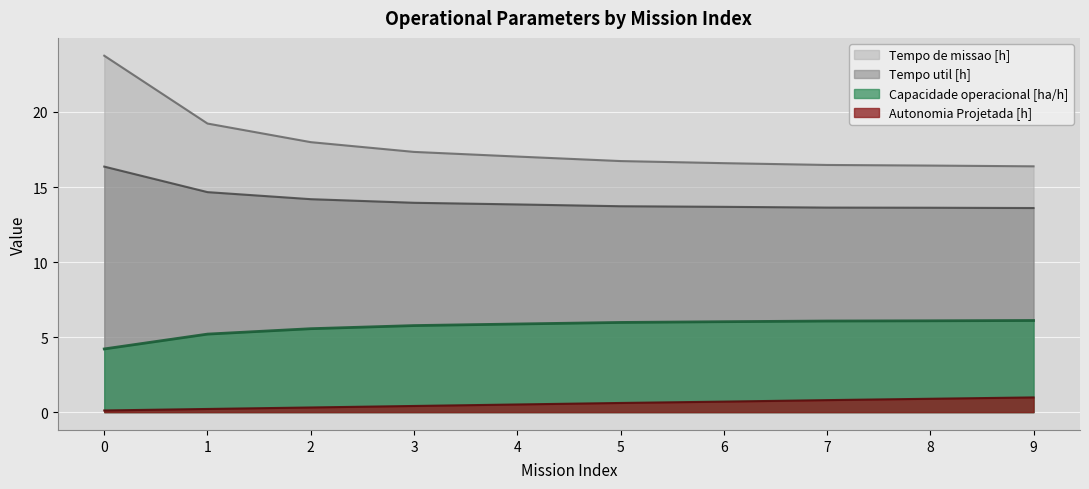

Reading left to right, list all the values displayed in this chart.

Capacidade operacional [ha/h]: 0=4.2	1=5.2	2=5.6	3=5.8	4=5.9	5=6.0	6=6.0	7=6.1	8=6.1	9=6.1
Tempo de missao [h]: 0=23.8	1=19.2	2=18.0	3=17.3	4=17.0	5=16.7	6=16.6	7=16.5	8=16.4	9=16.4
Tempo util [h]: 0=16.4	1=14.7	2=14.2	3=13.9	4=13.8	5=13.7	6=13.7	7=13.6	8=13.6	9=13.6
Autonomia Projetada [h]: 0=0.1	1=0.2	2=0.3	3=0.4	4=0.5	5=0.6	6=0.7	7=0.8	8=0.9	9=1.0